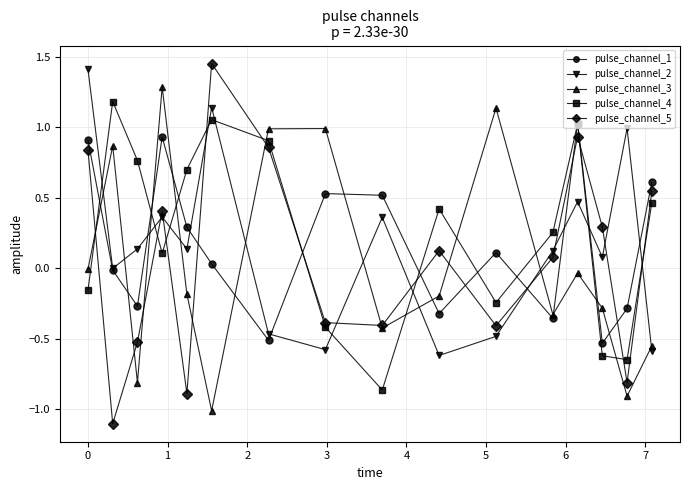

What is the highest value of the pulse_channel_4 series?

1.2